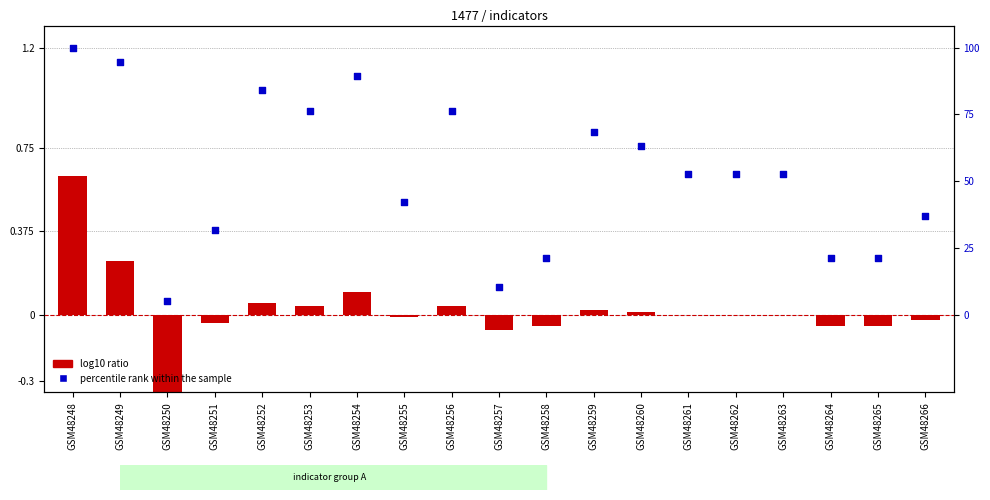

Is the value of percentile rank within the sample at GSM48257 greater than the value of log10 ratio at GSM48264?

Yes